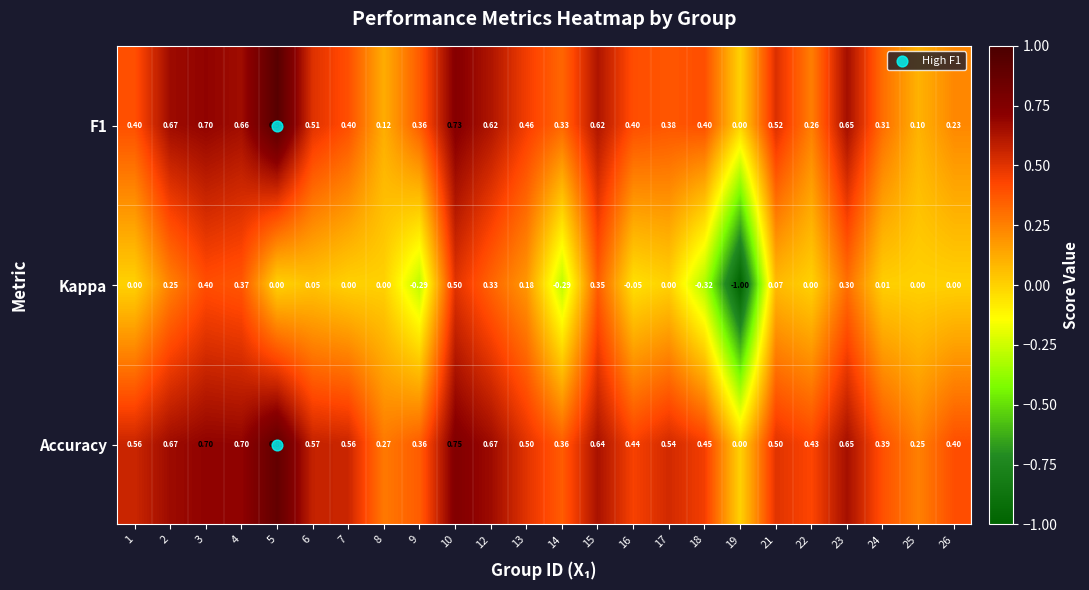

Which series has the widest spread of values?

Kappa